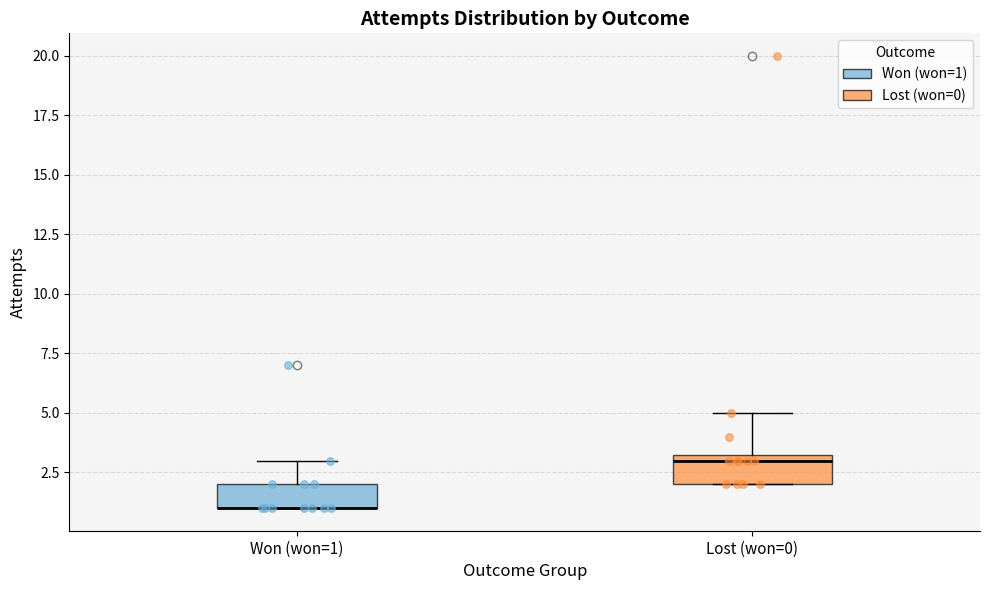

Where does the median line of the box for Lost (won=0) sit on the y-axis? The values are not printed on the chart, so give them approximately, as read against the axis.

3.0